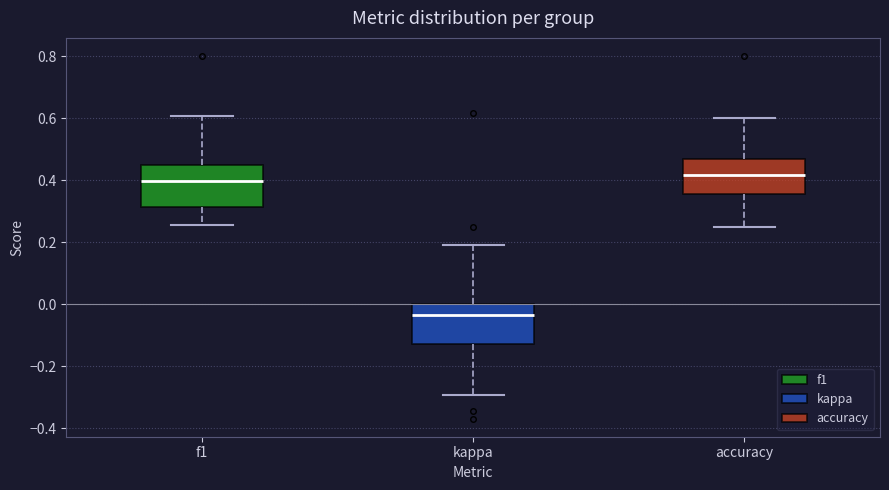

Reading left to right, transcribe this box plot: for each box, give where its median line is, the range the box spans, and where its two whiskers end, as read against the y-axis. The values are not printed on the chart, so give them approximately, as read against the axis.

f1: median 0.40, box 0.32 to 0.46, whiskers 0.26 to 0.60
kappa: median -0.04, box -0.12 to 0.00, whiskers -0.30 to 0.18
accuracy: median 0.42, box 0.36 to 0.46, whiskers 0.26 to 0.60